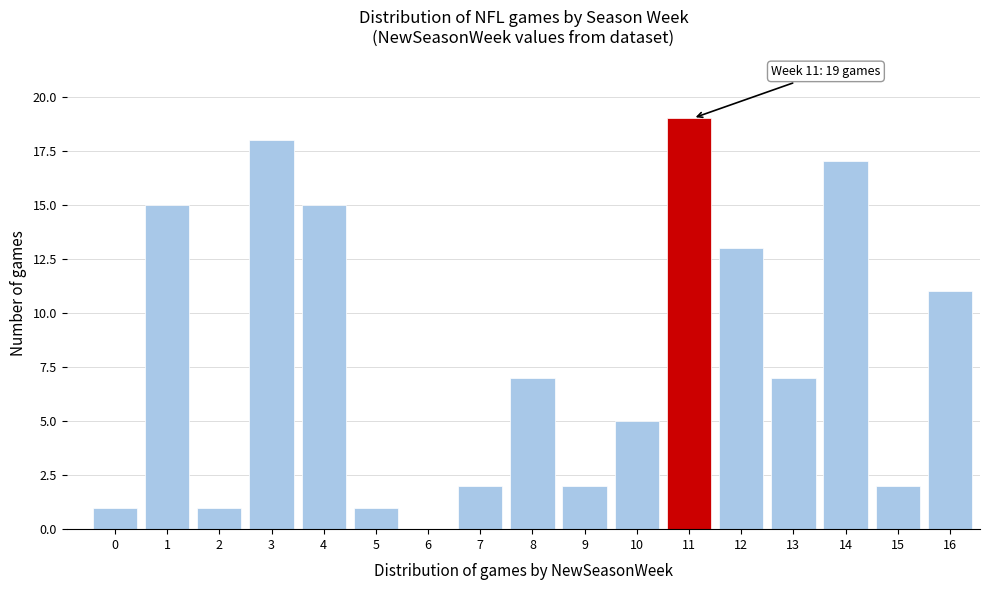

Reading left to right, extract all data points from this chart.

0=1	1=15	2=1	3=18	4=15	5=1	6=0	7=2	8=7	9=2	10=5	11=19	12=13	13=7	14=17	15=2	16=11